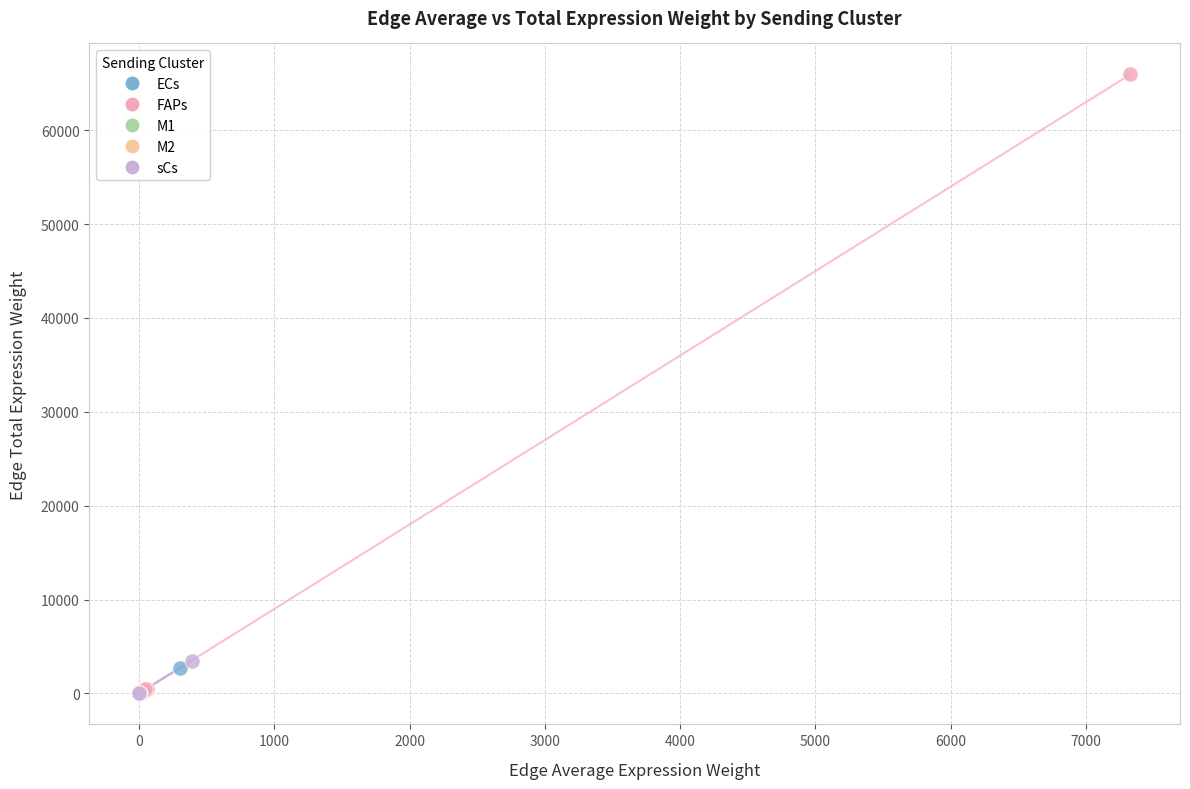

Which series has the largest Y range (max minus min)?

FAPs